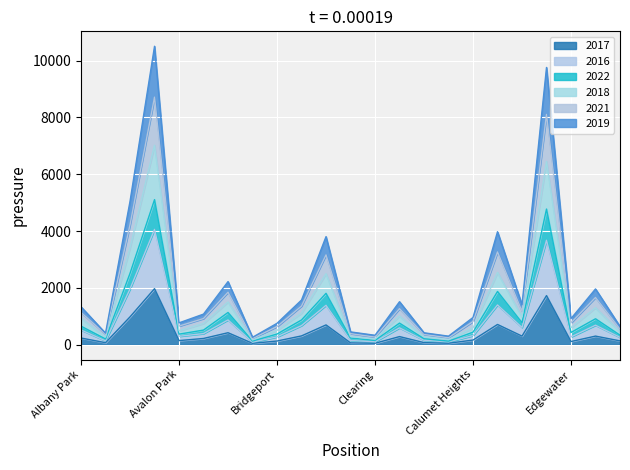

Which series changed the most between Austin and Brighton Park?

2022